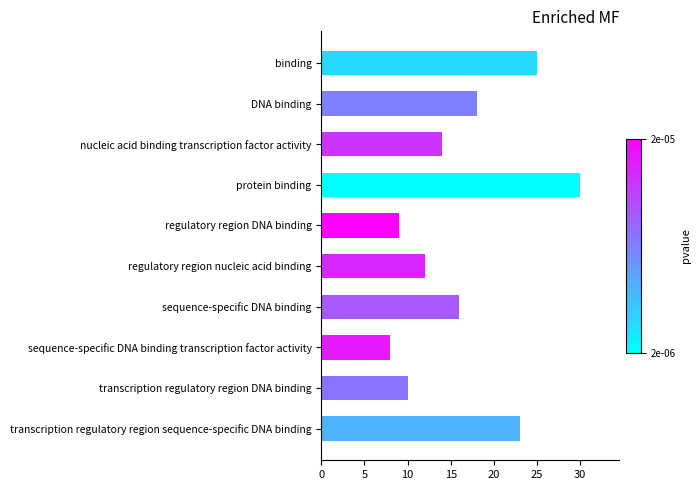

What is the difference between the second highest and minimum values?

17